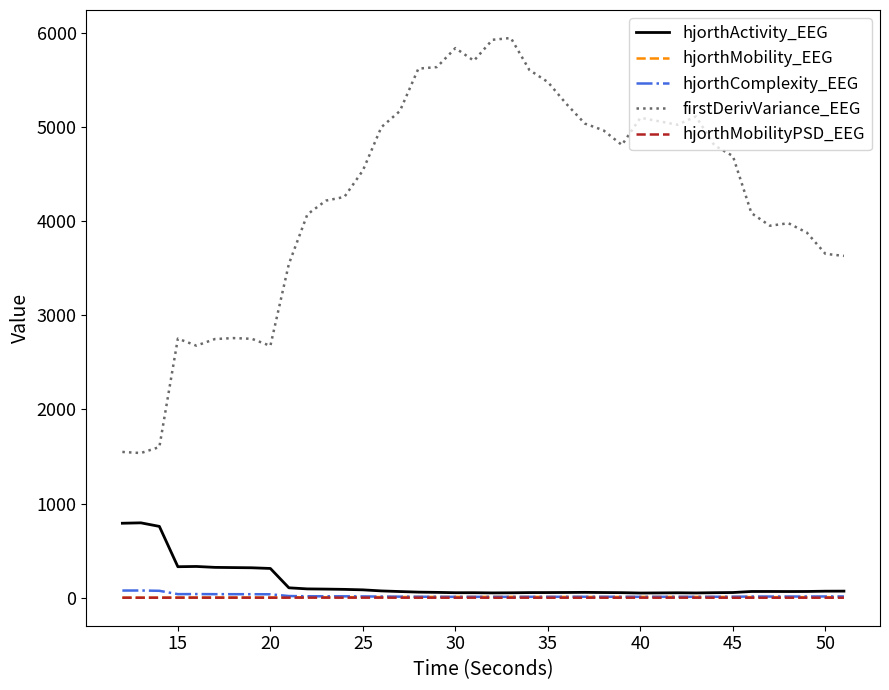

Which series has the widest spread of values?

firstDerivVariance_EEG